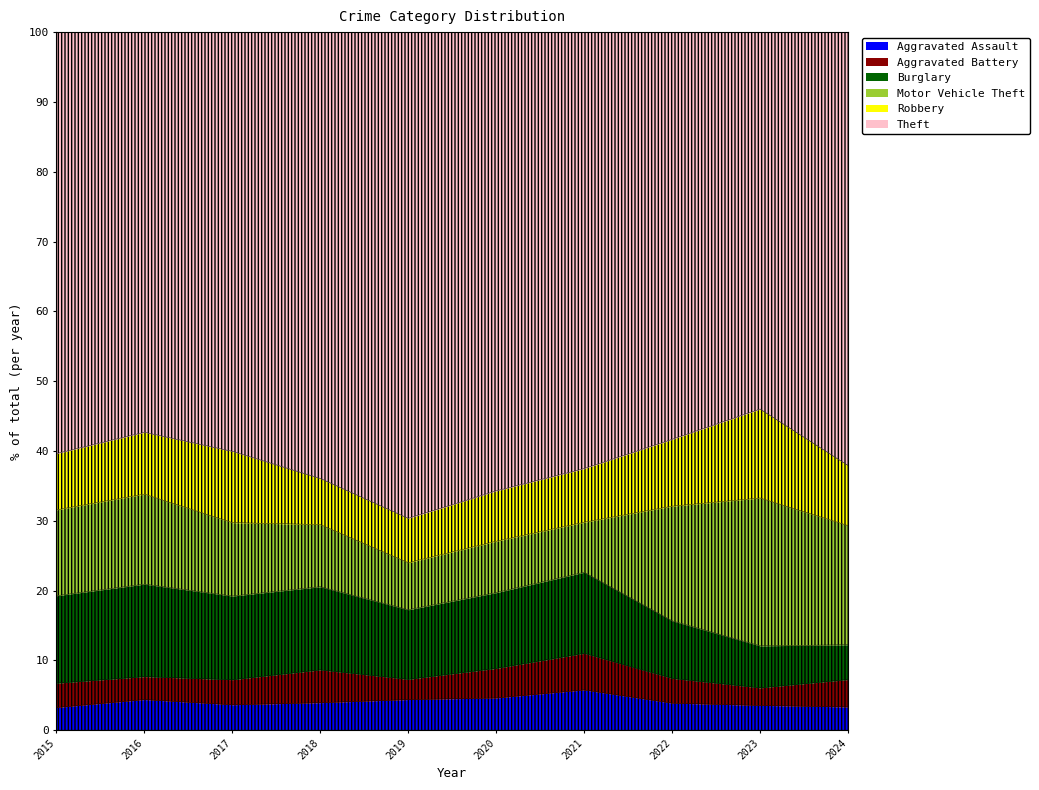

True or false: Aggravated Assault and Robbery cross at least once.

False